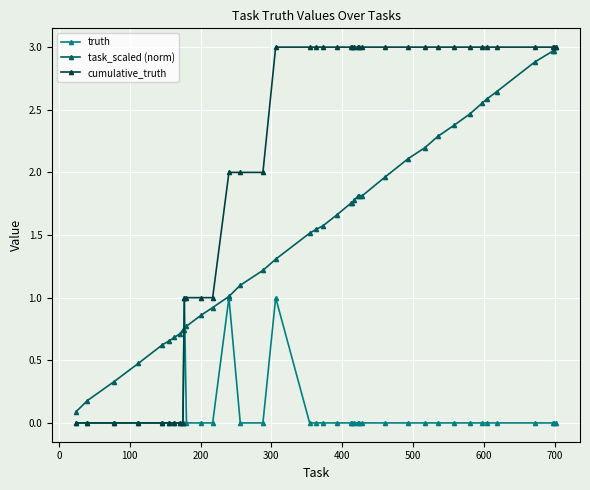

What is the difference between the maximum and minimum values in the truth series?

1.0